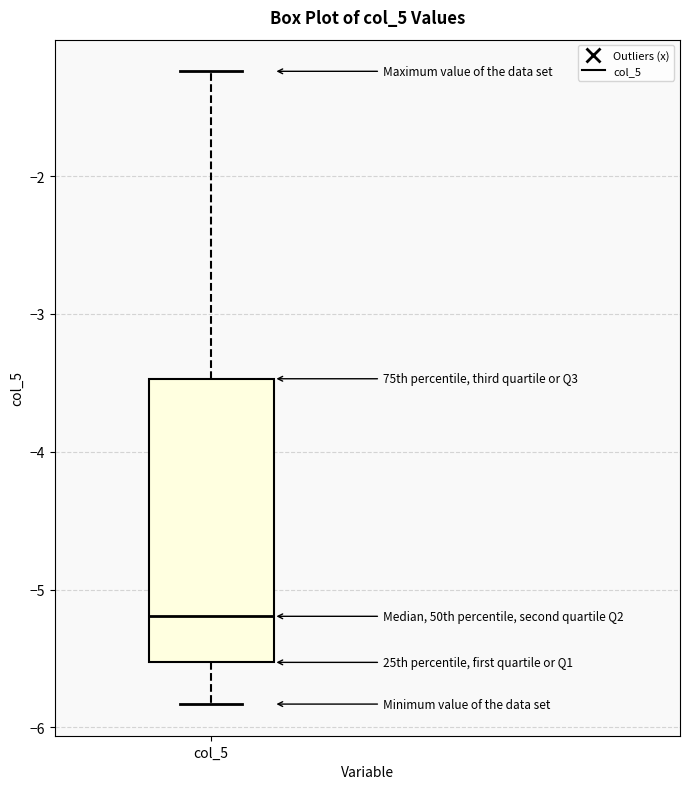

Transcribe this box plot: give where the median line is, the range the box spans, and where the two whiskers end, as read against the y-axis. The values are not printed on the chart, so give them approximately, as read against the axis.

median -5.2, box -5.5 to -3.5, whiskers -5.8 to -1.2